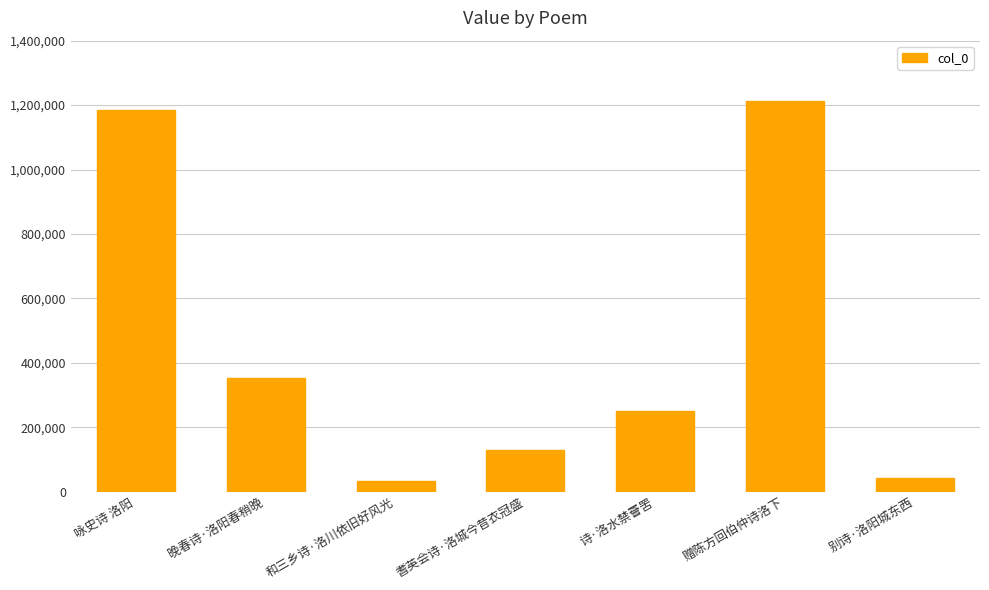

What is the minimum value shown in the chart?

33821